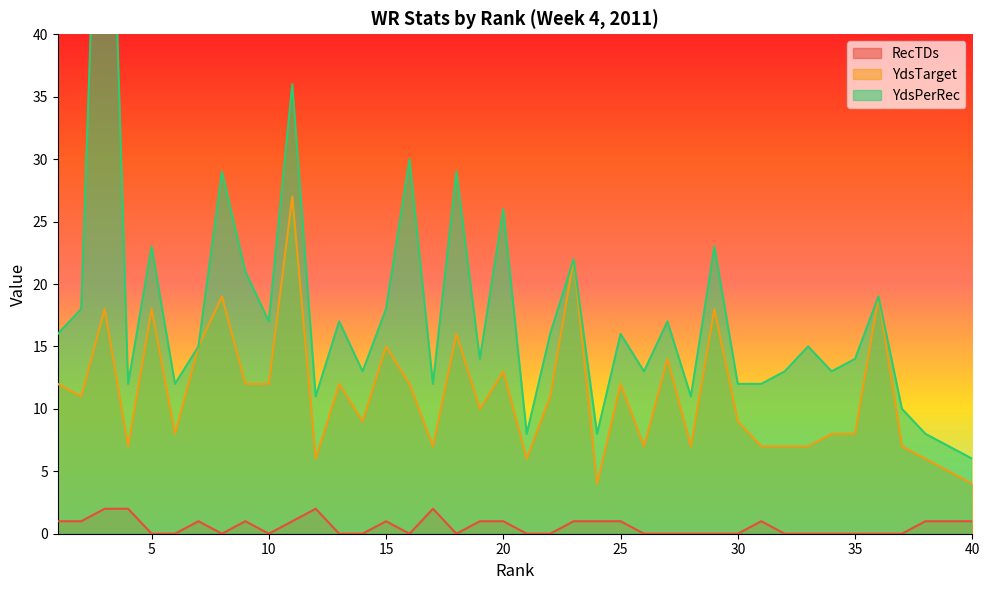

True or false: YdsPerRec has a value of 10 at 1.

False